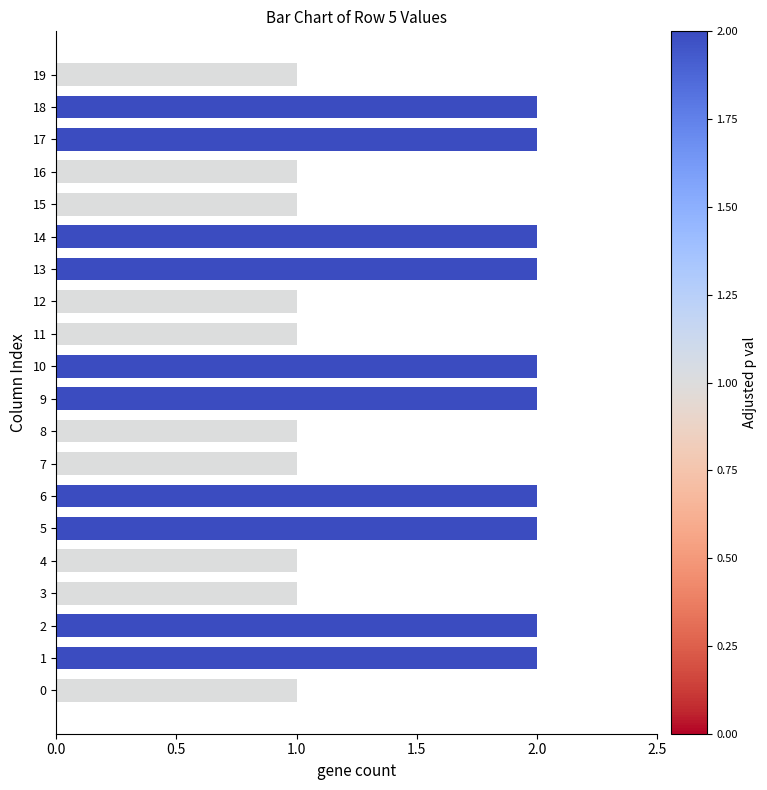

What is the sum of the values at 15 and 12?

2